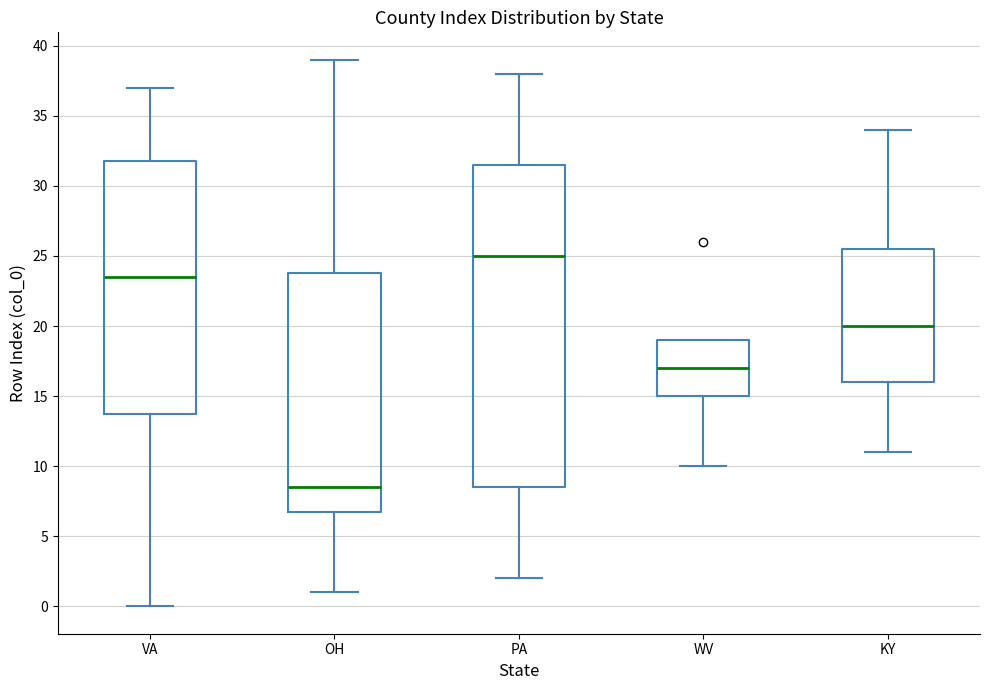

Reading left to right, transcribe this box plot: for each box, give where its median line is, the range the box spans, and where its two whiskers end, as read against the y-axis. The values are not printed on the chart, so give them approximately, as read against the axis.

VA: median 23.5, box 14.0 to 32.0, whiskers 0.0 to 37.0
OH: median 8.5, box 7.0 to 24.0, whiskers 1.0 to 39.0
PA: median 25.0, box 8.5 to 31.5, whiskers 2.0 to 38.0
WV: median 17.0, box 15.0 to 19.0, whiskers 10.0 to 19.0
KY: median 20.0, box 16.0 to 25.5, whiskers 11.0 to 34.0